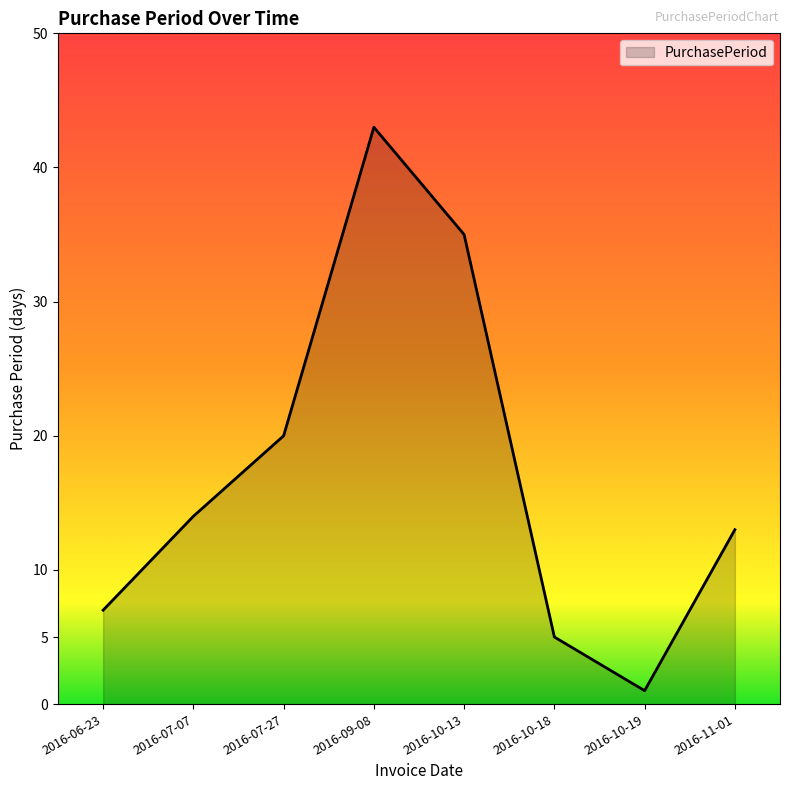

The chart shows a value of 62 at 2016-09-08. True or false?

False